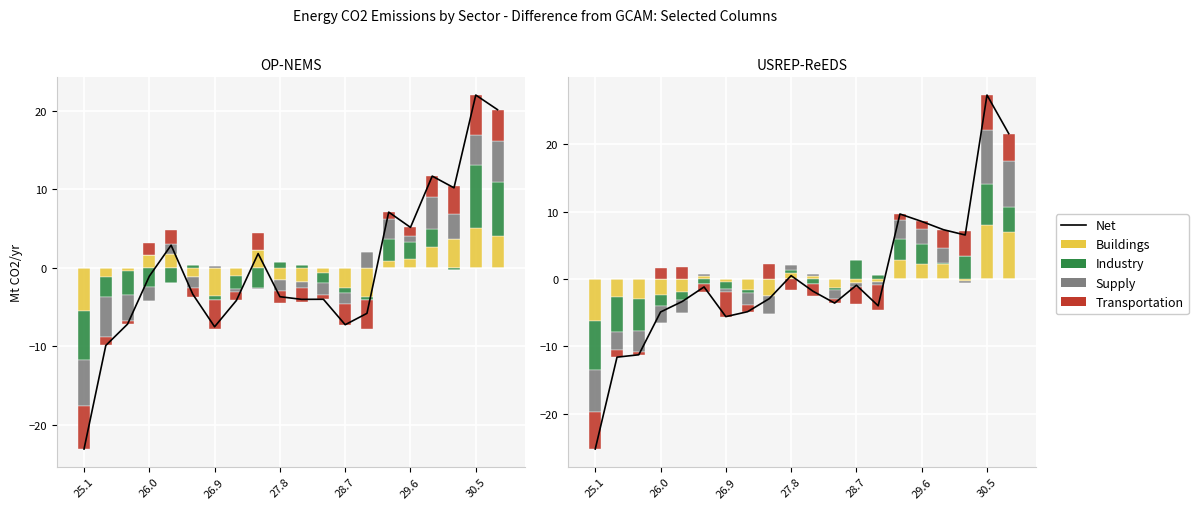

At how many categories does at least one series exceed 0?

14